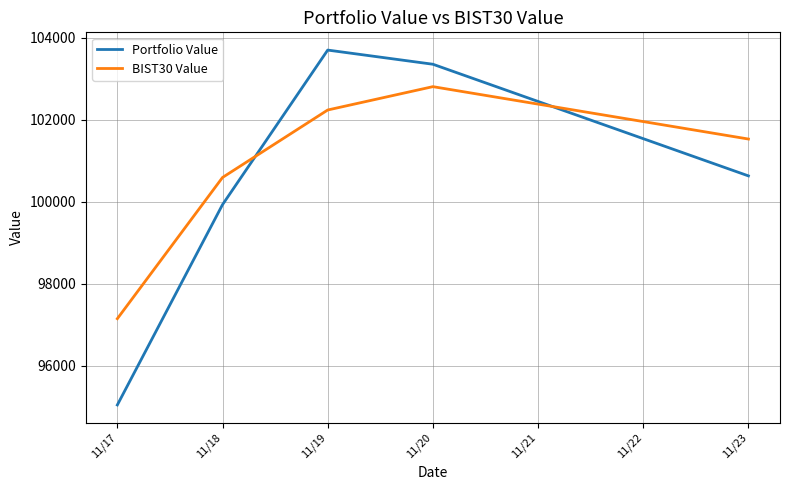

Reading left to right, what are all the values shown in this chart?

Portfolio Value: 95036.9	99927.6	103701.2	103355.4	100629.5
BIST30 Value: 97143.1	100590.9	102238.3	102808.3	101529.3